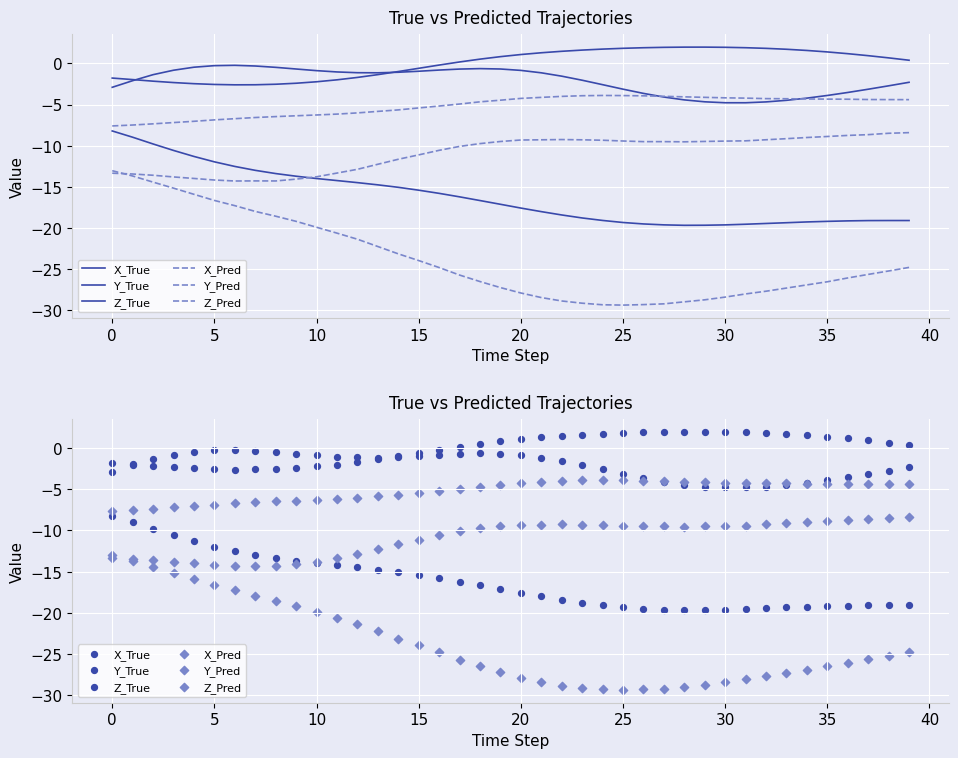

Which series contains the lowest Y value?

X_Pred